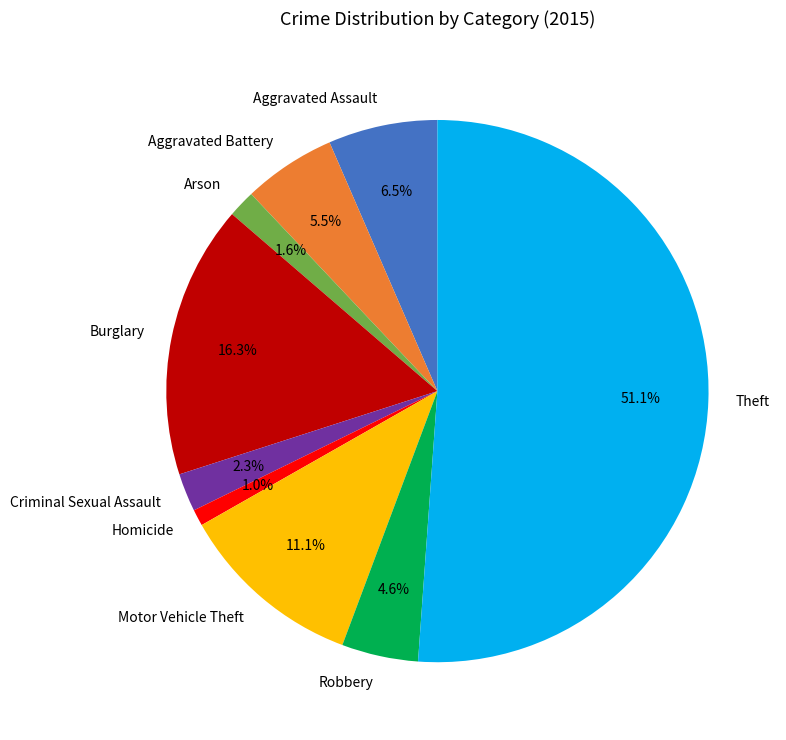

What is the smallest slice in the pie chart?

Homicide